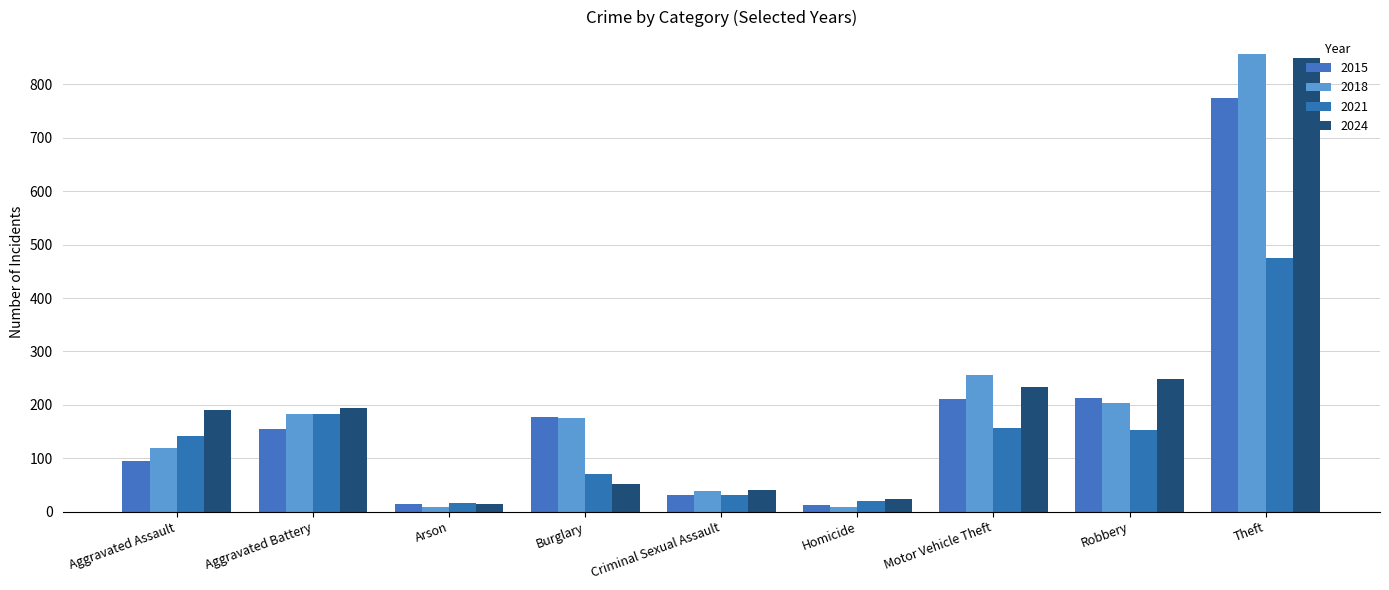

What is the smallest value displayed?

8